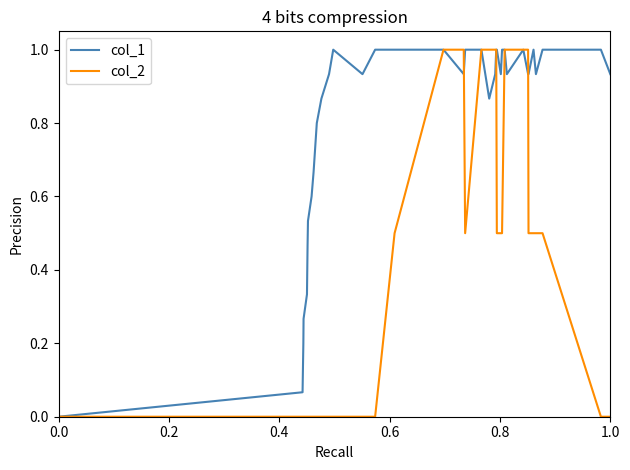

Rank the series by their average value, from highest to lowest.

col_1, col_2